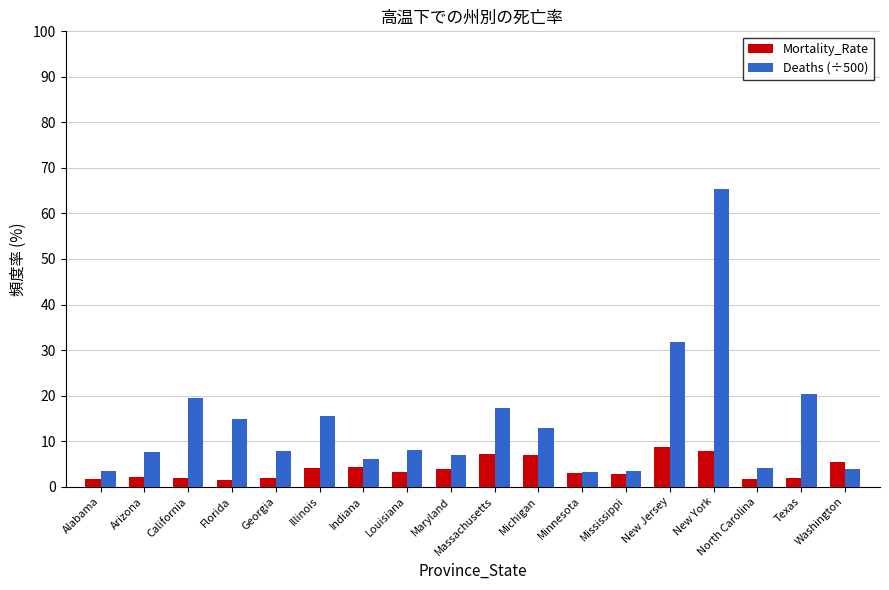

The Deaths (÷500) series shows 13.9 at Texas. True or false?

False